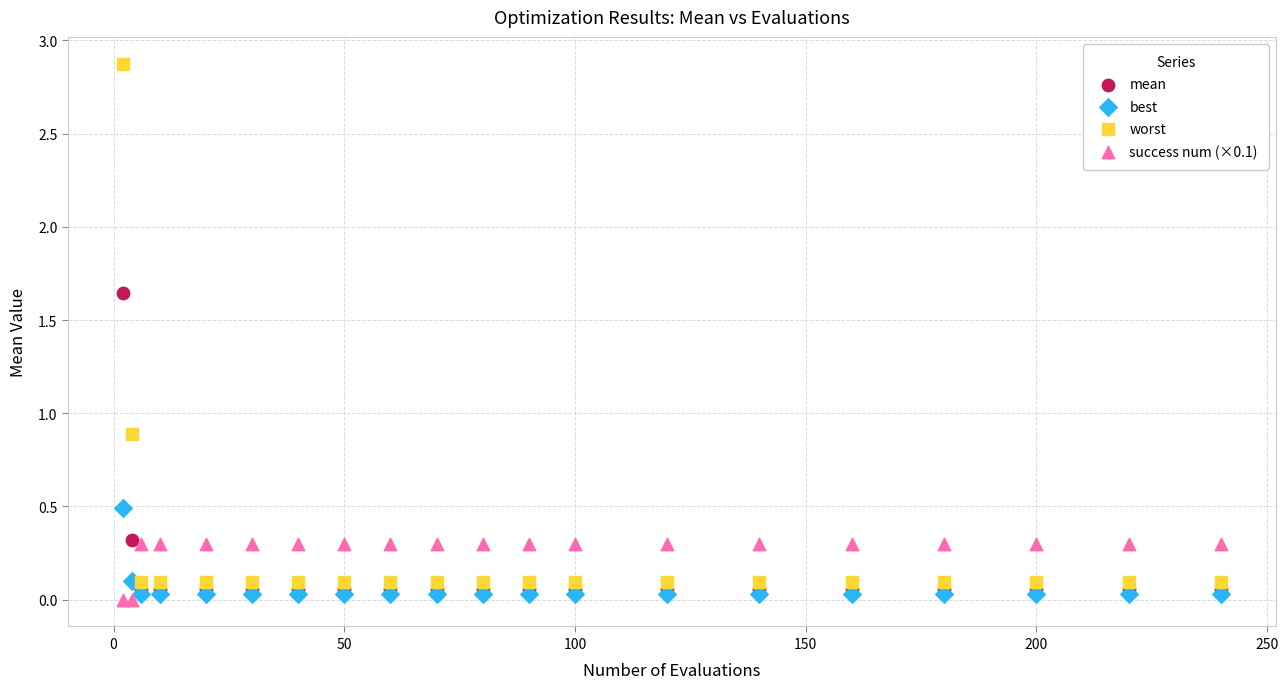

Which series has the widest spread of Y values?

worst